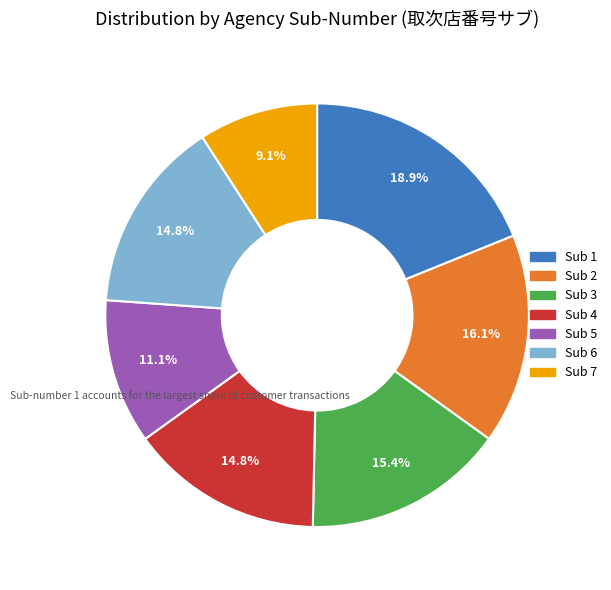

Is there a majority slice in this chart?

No